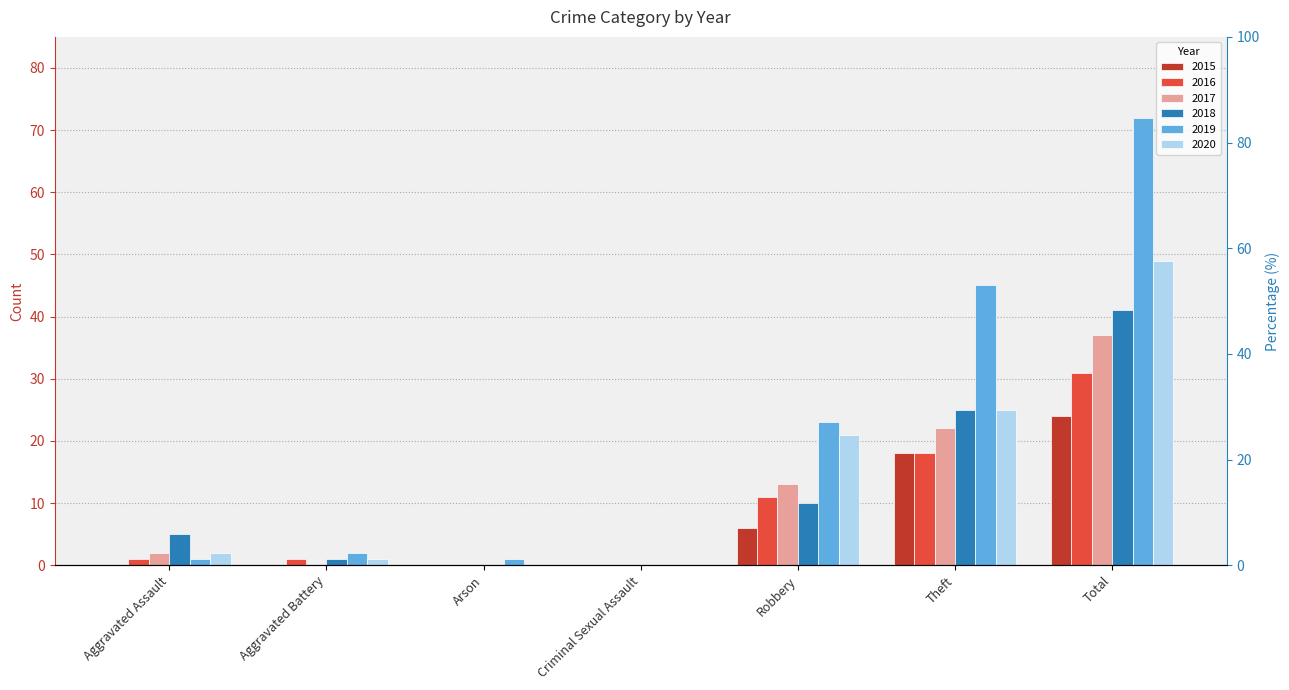

How many positive values does the 2017 series have?

4